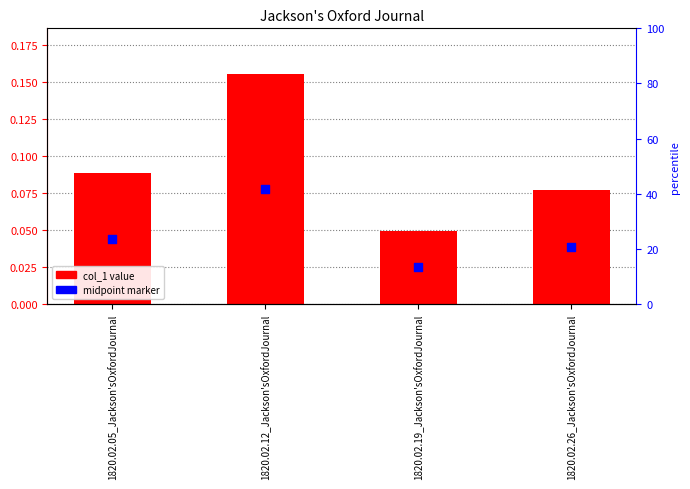

At which category is the sum across all series the highest?

1820.02.12_Jackson'sOxfordJournal